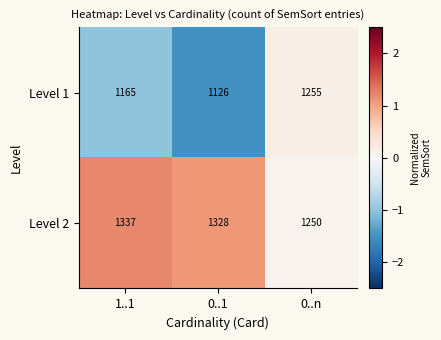

At which label is Level 1 closest to 1190?

1..1